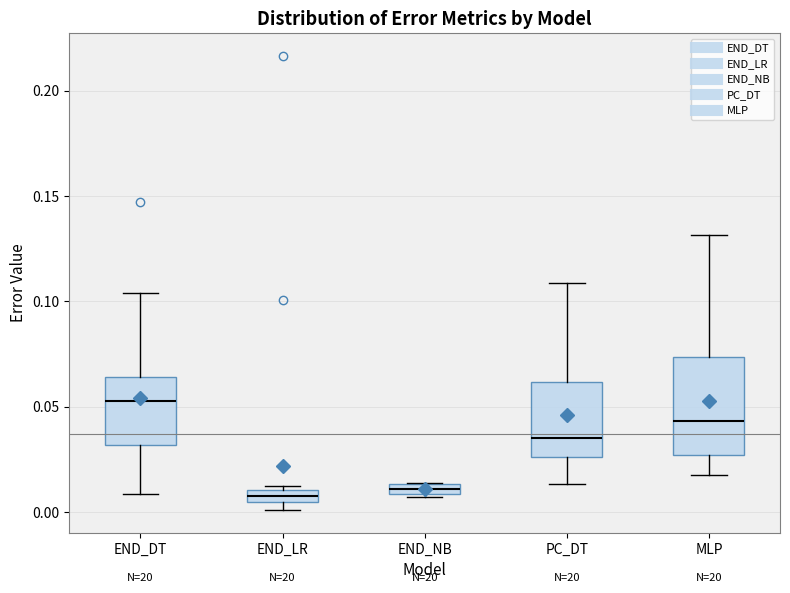

Comparing the boxes themselves (not the whiskers), which one is the tallest?

MLP